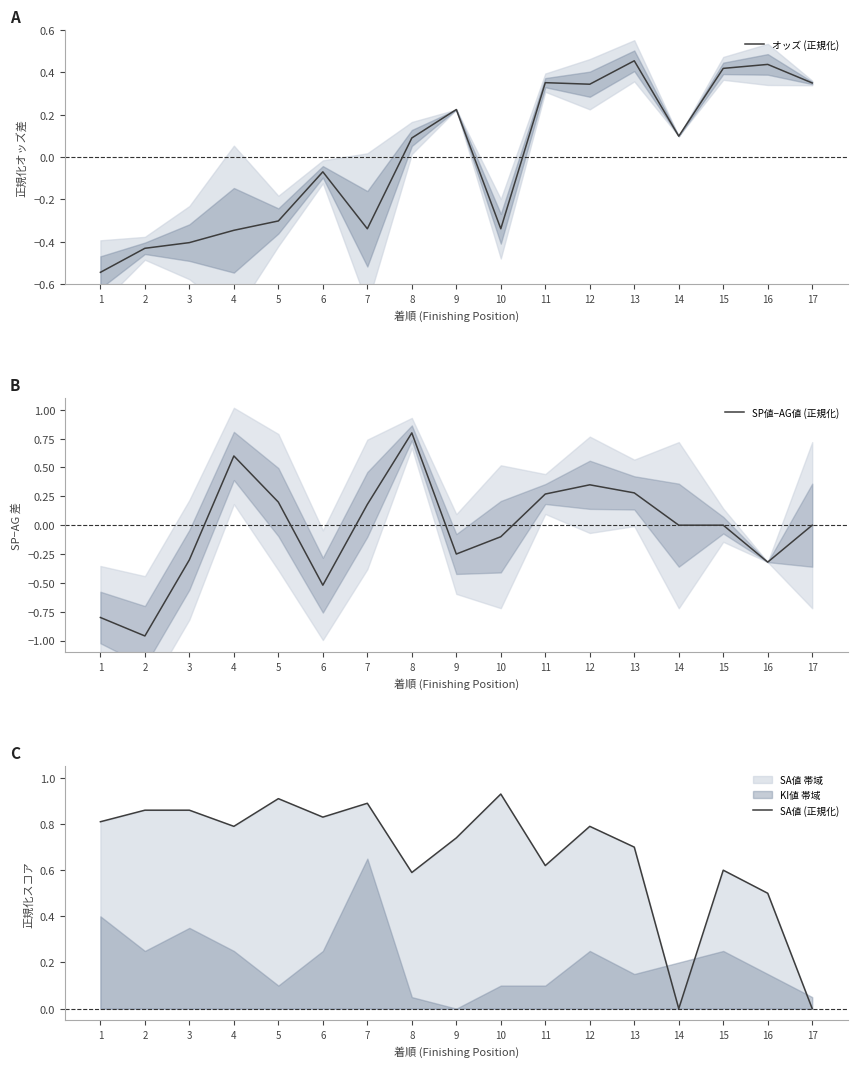

Which series has the largest total across all categories?

SA値 (正規化)